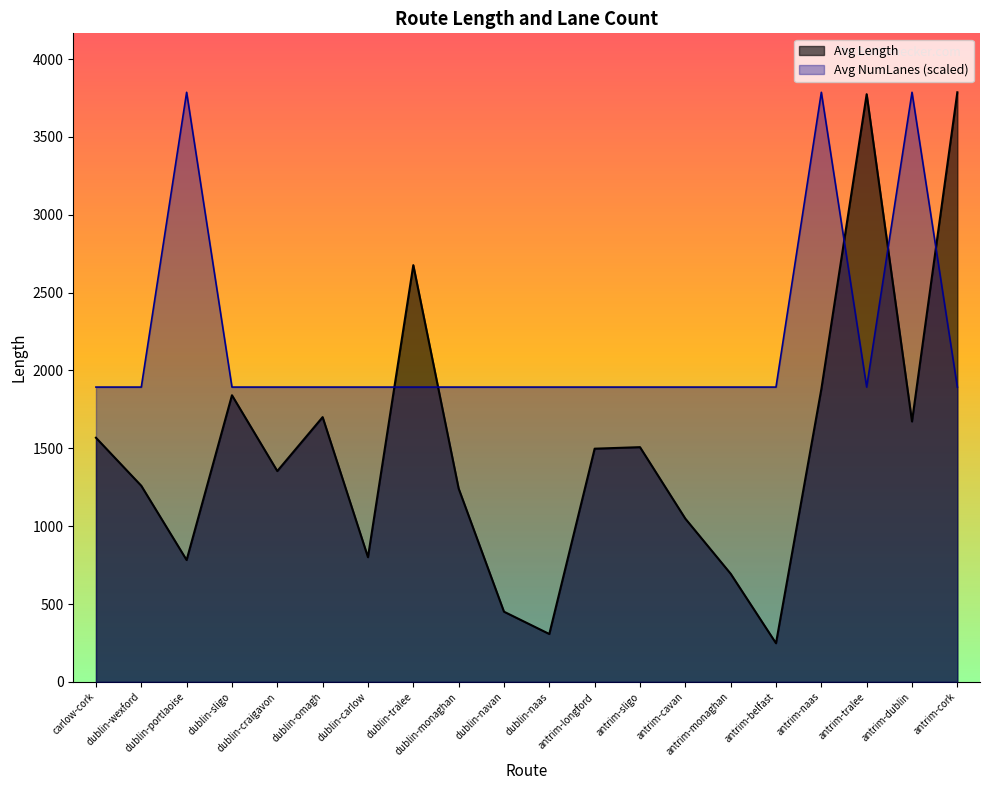

At which category does Avg Length reach its first local peak?

dublin-sligo